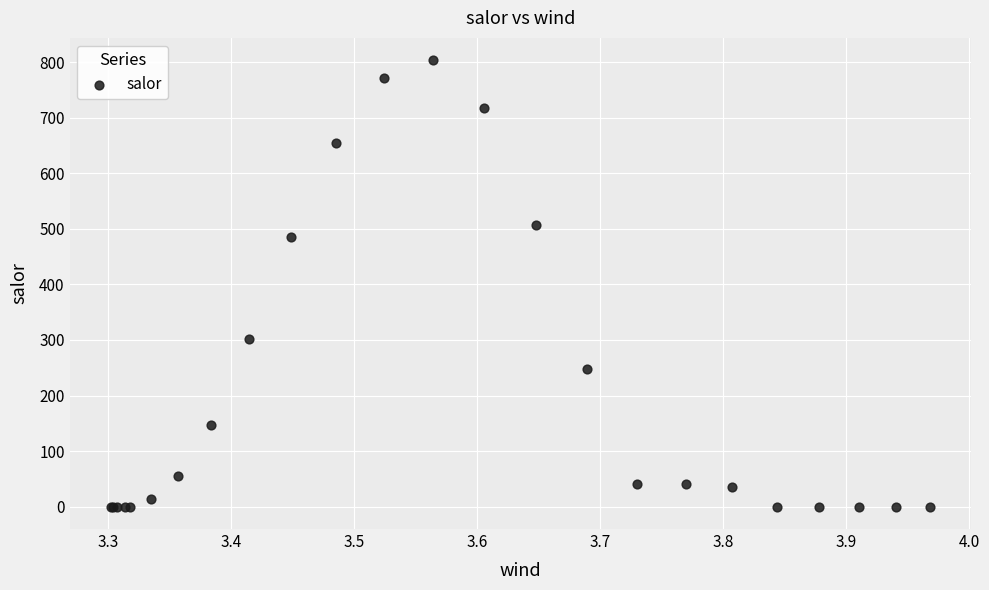

What Y value in the scatter plot is closest to 401?

484.4